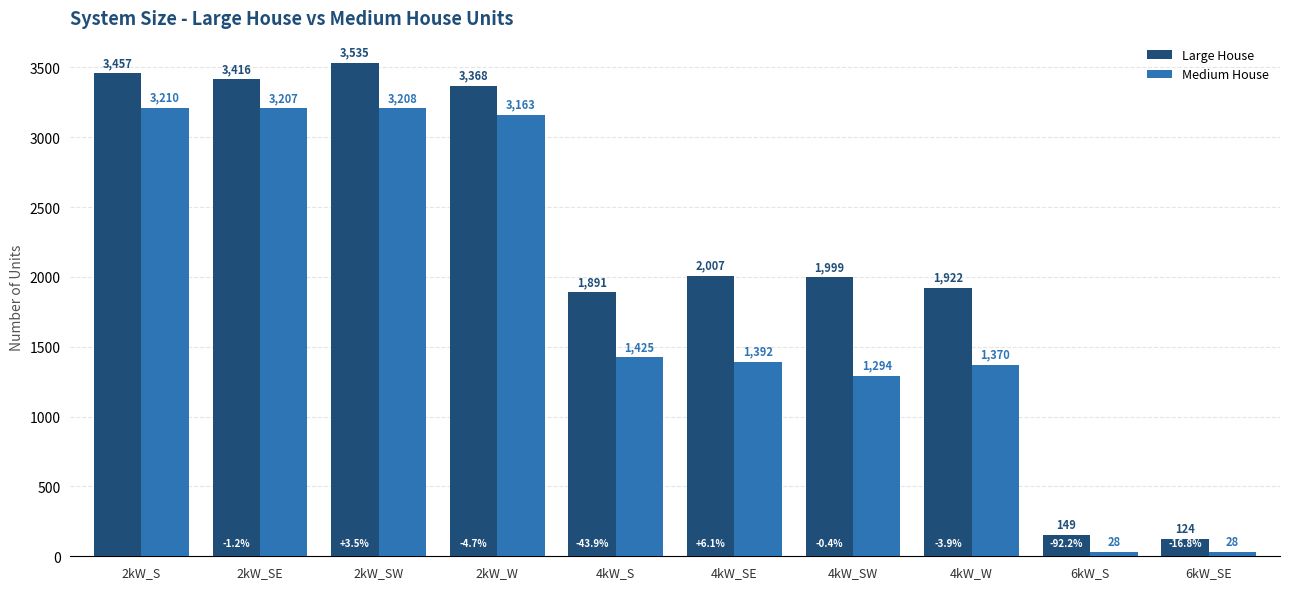

What is the difference between the Medium House values at 2kW_S and 2kW_SW?

2